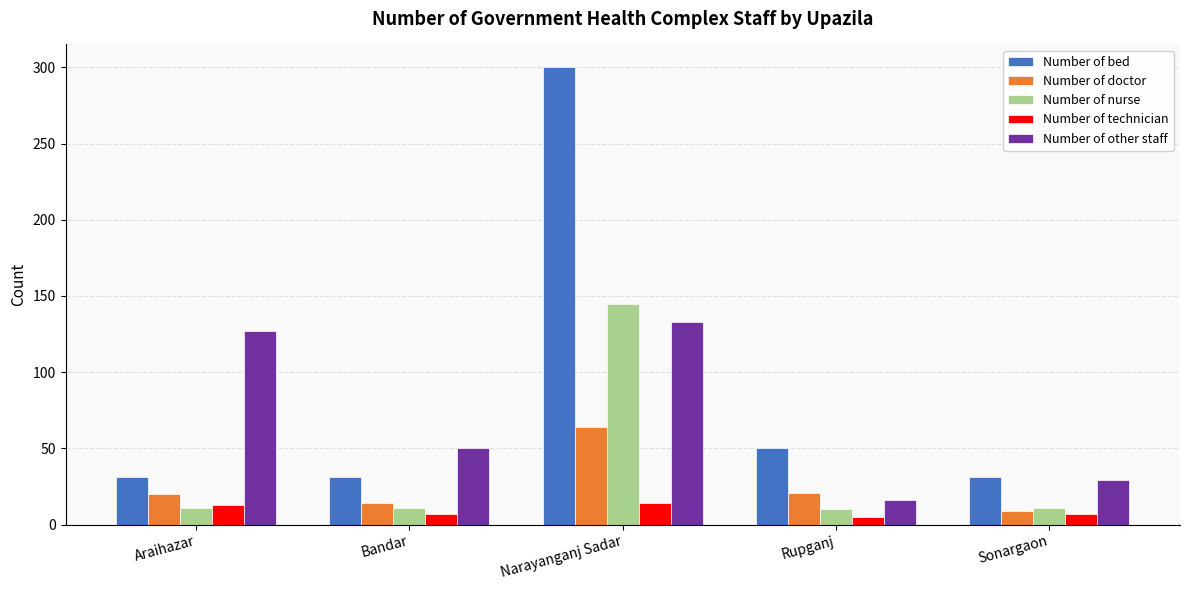

What value does the Number of other staff series have at Araihazar, to the nearest 50?

150